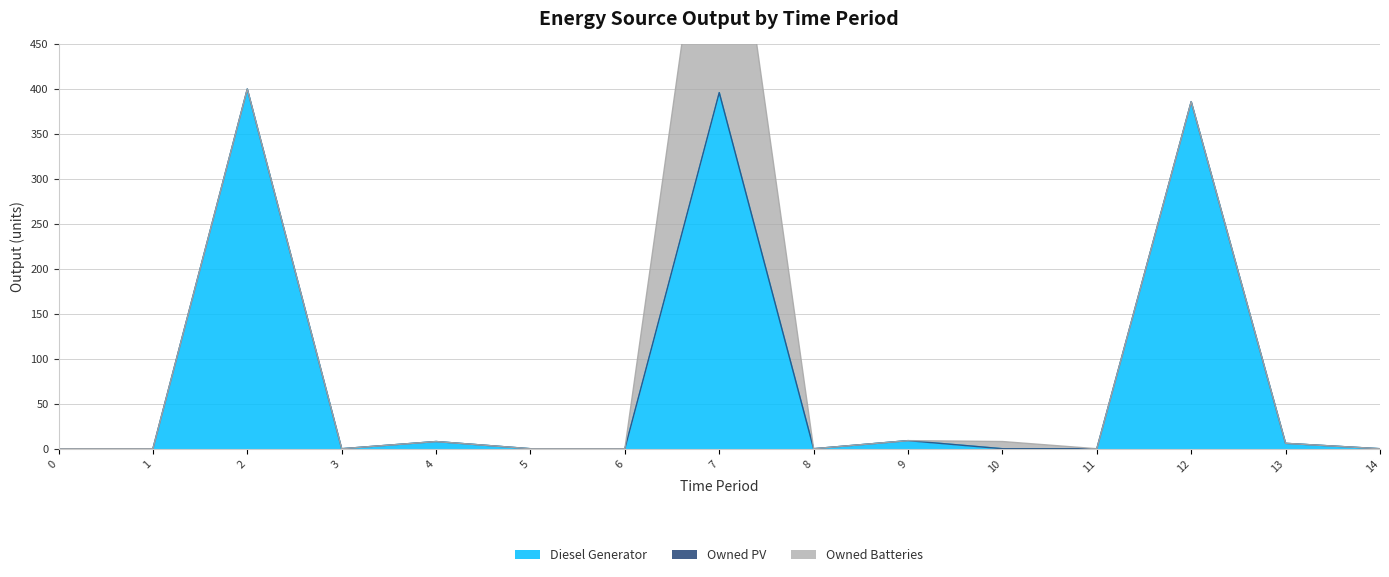

Which series has the widest spread of values?

Diesel Generator